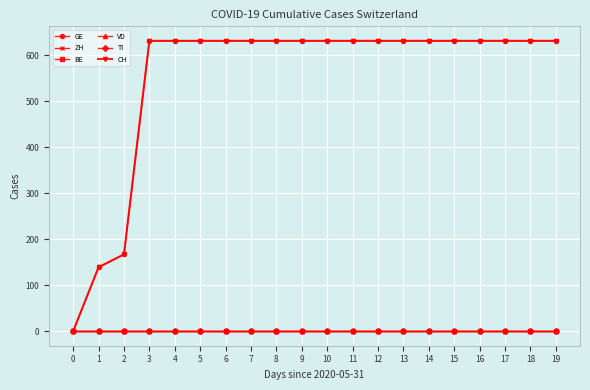

Is this an area chart (filled region under the line)?

No